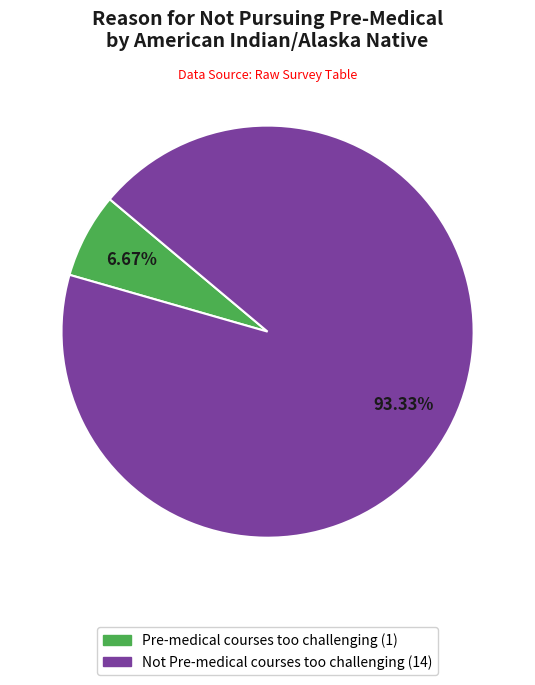

Does any single category account for the majority?

Yes